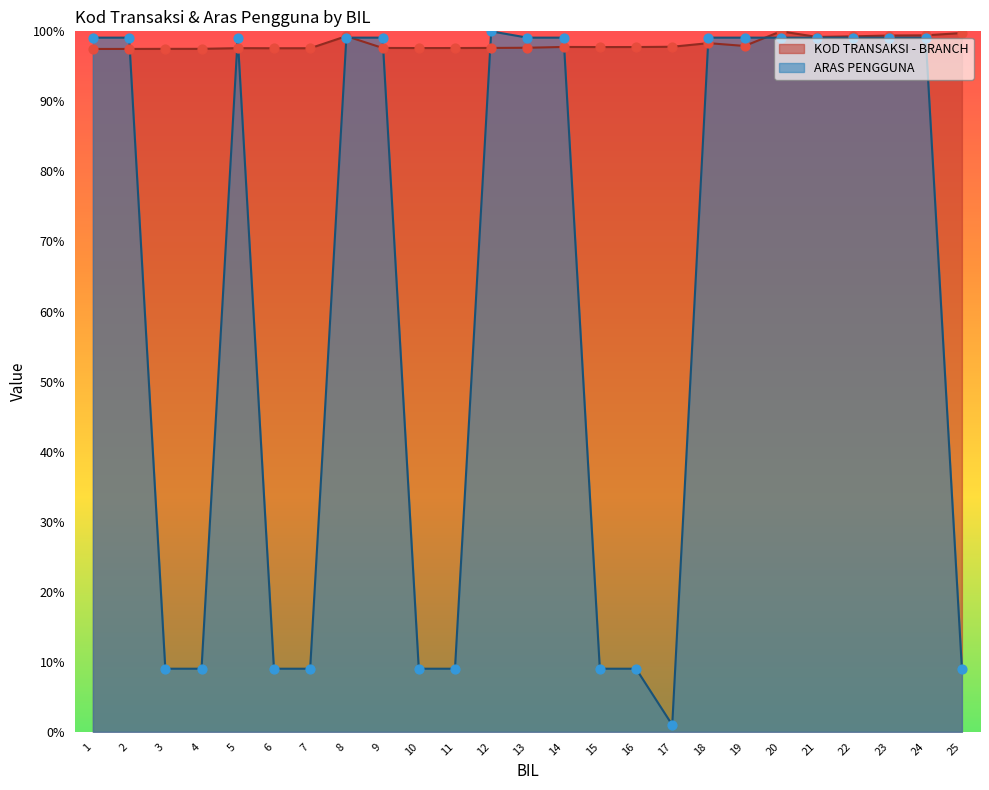

Which series reaches the minimum Y coordinate?

ARAS PENGGUNA